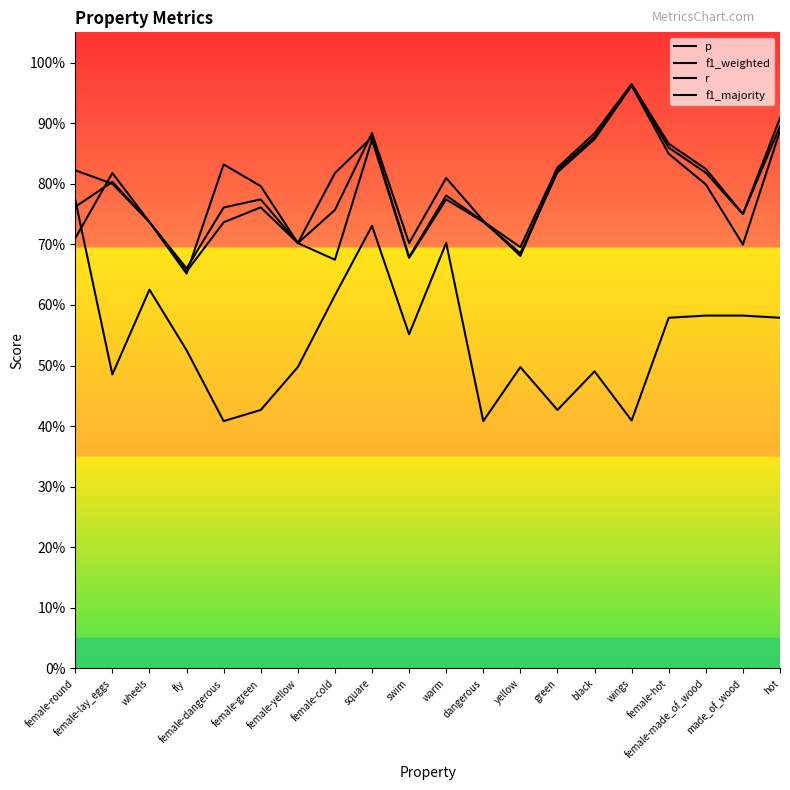

Count the p values in the range 0 to 1.

20